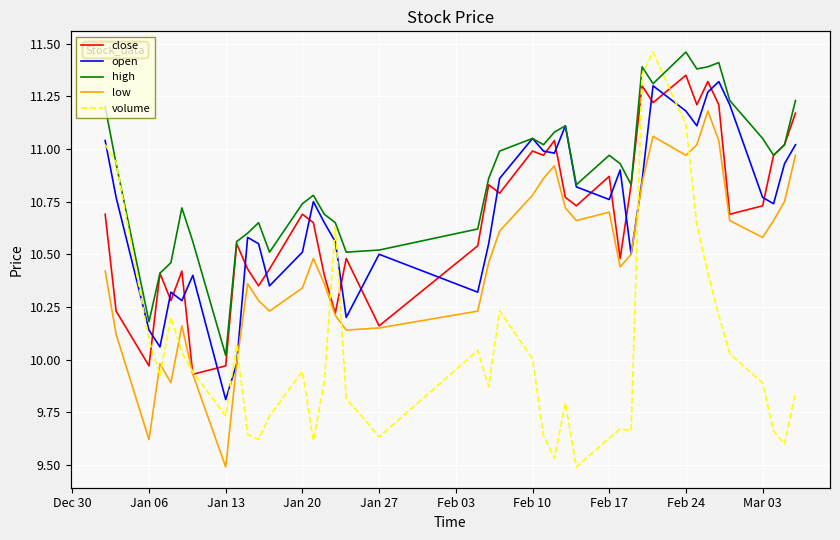

What is the difference between the second highest and second lowest values in the low series?

1.4